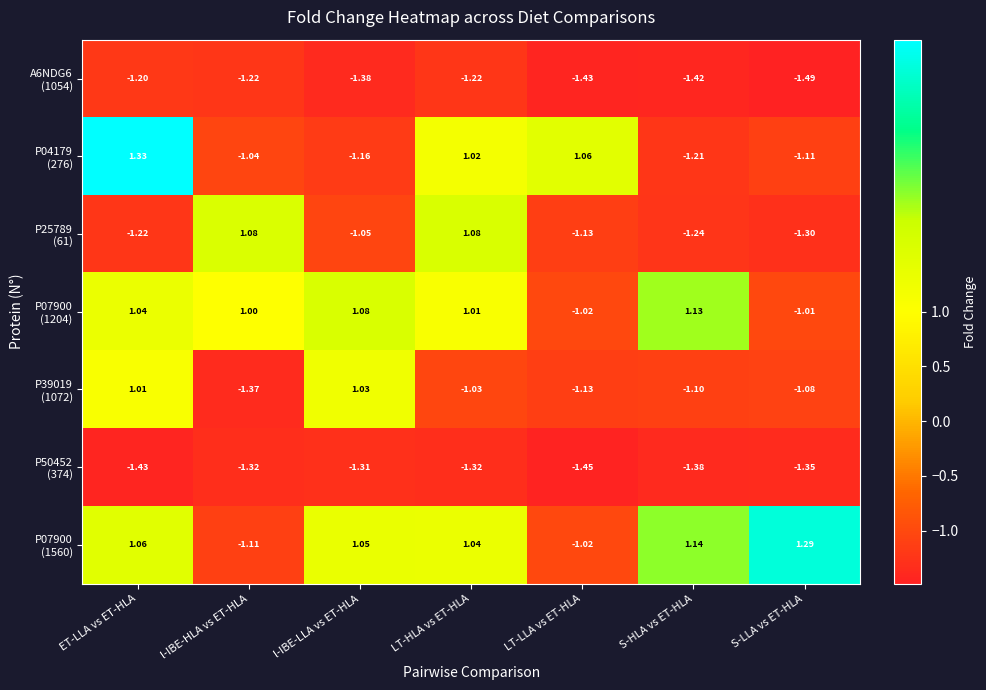

How many series are shown in this chart?

7